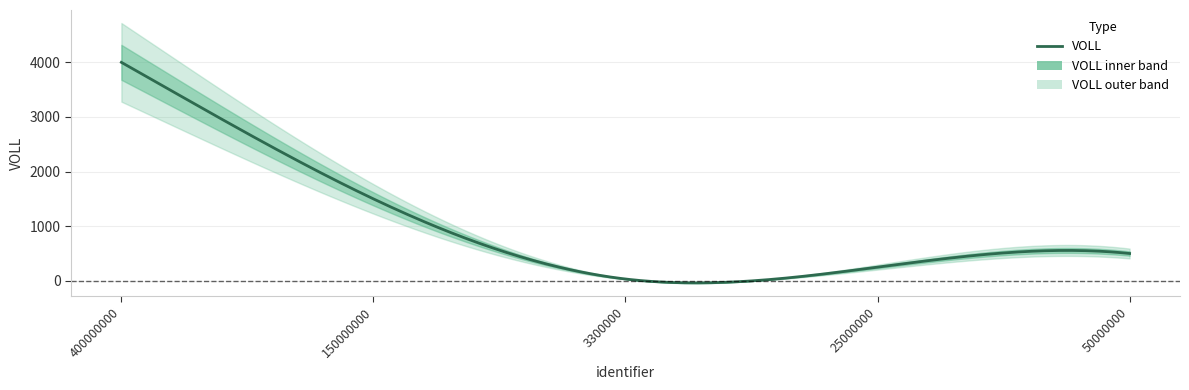

What position from the right is 150000000?

4